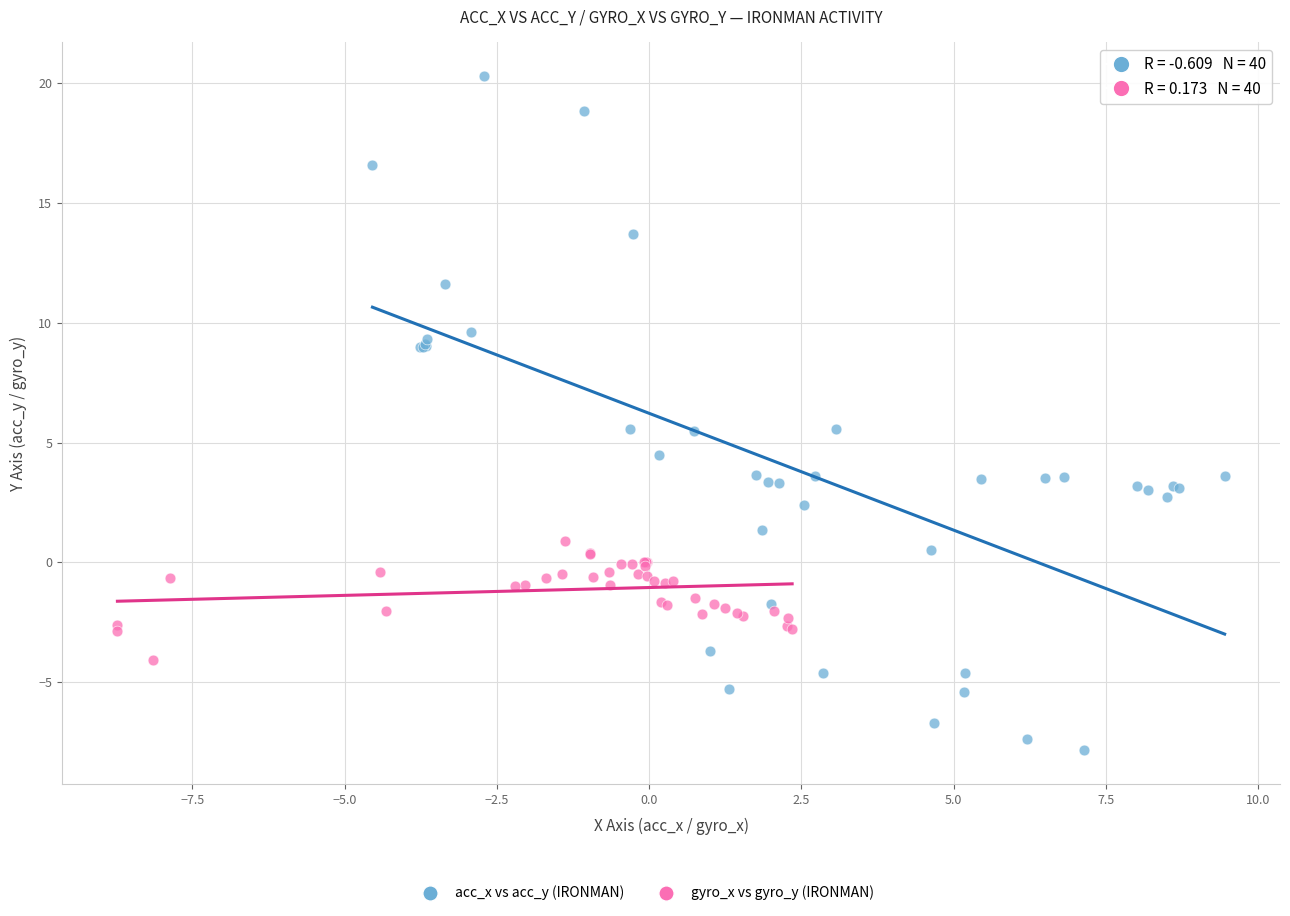

Which series reaches the minimum Y coordinate?

acc_x vs acc_y (IRONMAN)